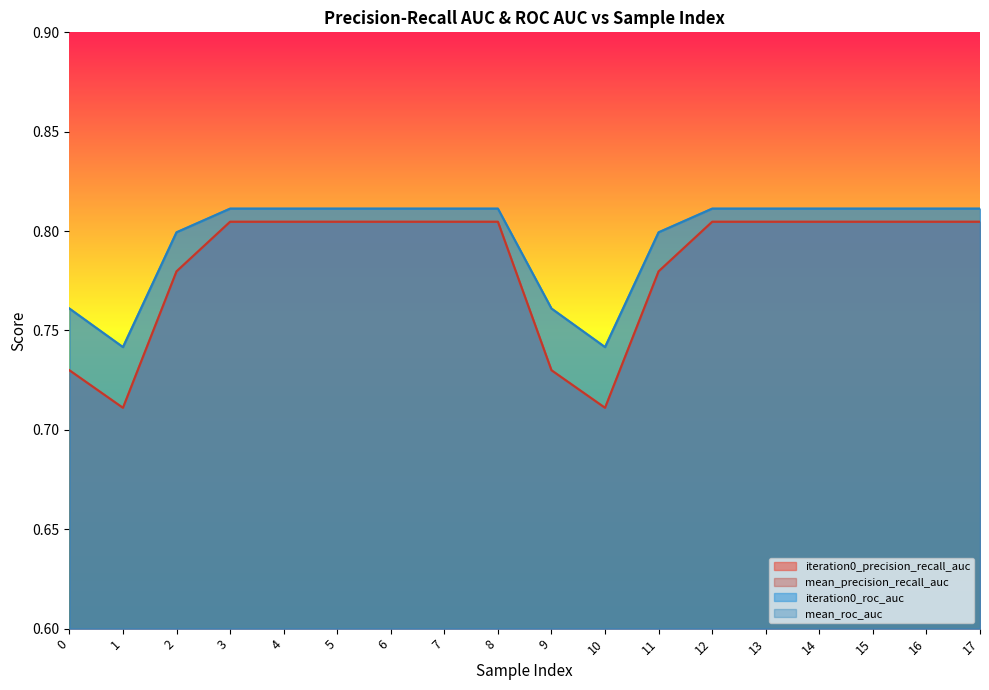

How many lines are shown in the chart?

4